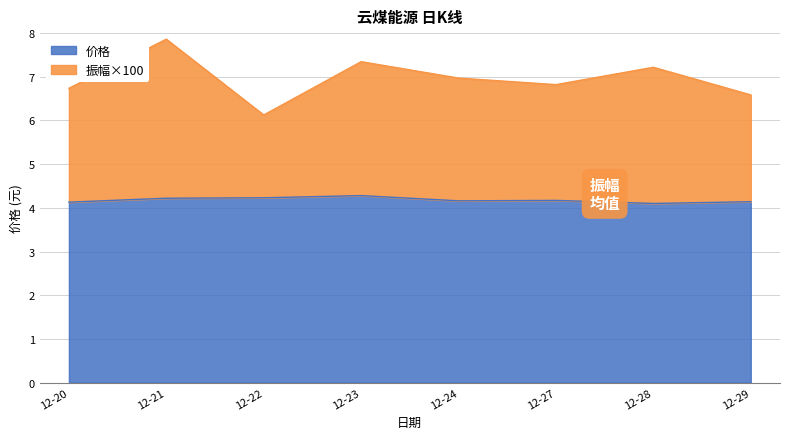

What is the maximum value for 价格?

4.3